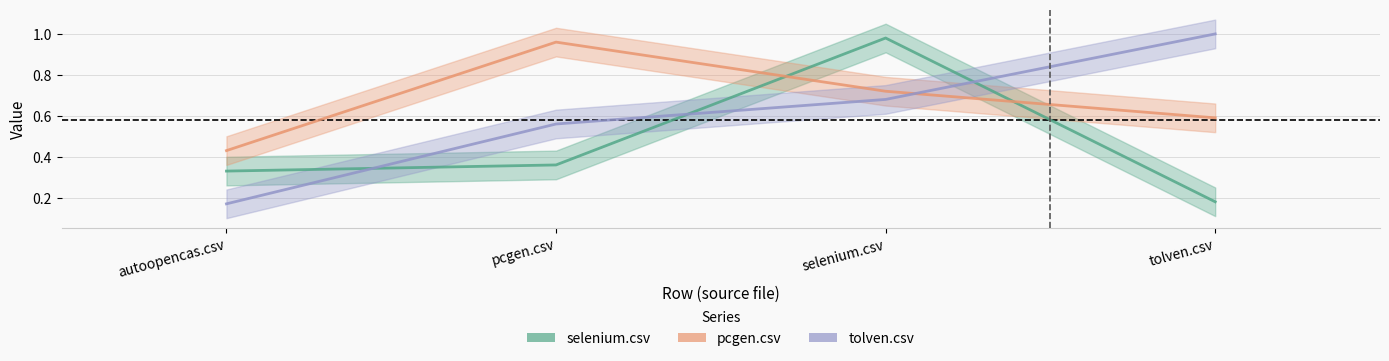

Reading left to right, what are all the values shown in this chart?

selenium.csv: 0.3	0.4	1.0	0.2
pcgen.csv: 0.4	1.0	0.7	0.6
tolven.csv: 0.2	0.6	0.7	1.0